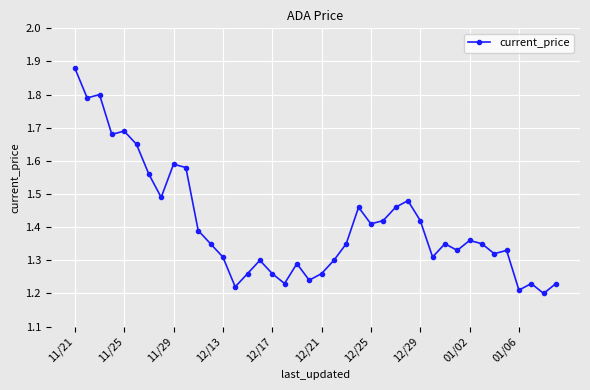

What is the sum of all values?

56.3